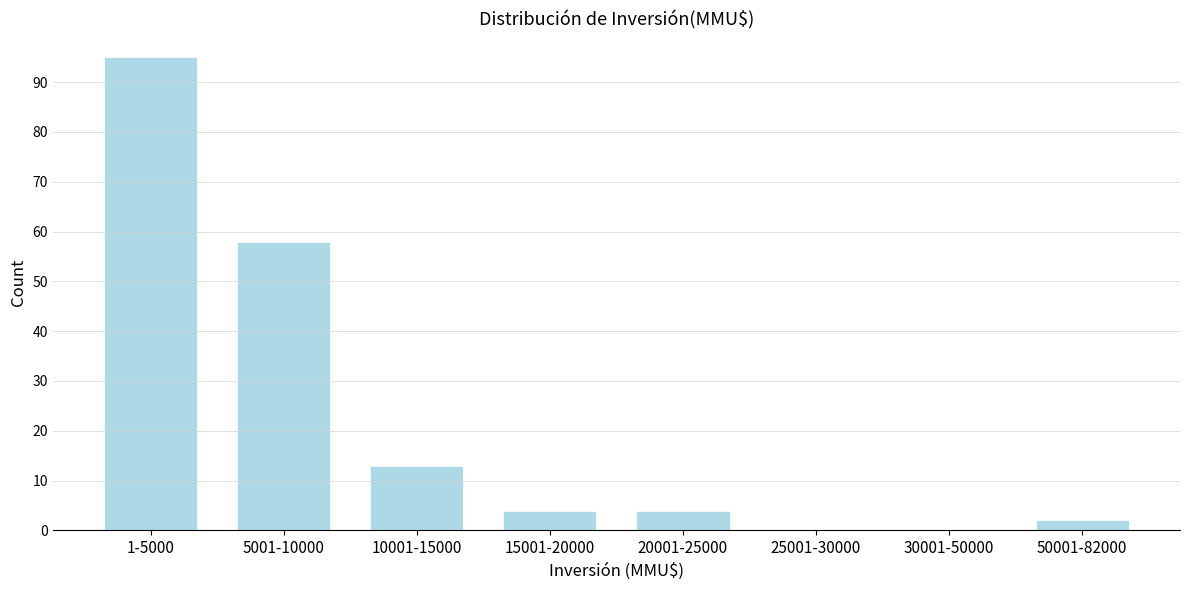

Reading left to right, extract all data points from this chart.

1-5000=95	5001-10000=58	10001-15000=13	15001-20000=4	20001-25000=4	25001-30000=0	30001-50000=0	50001-82000=2